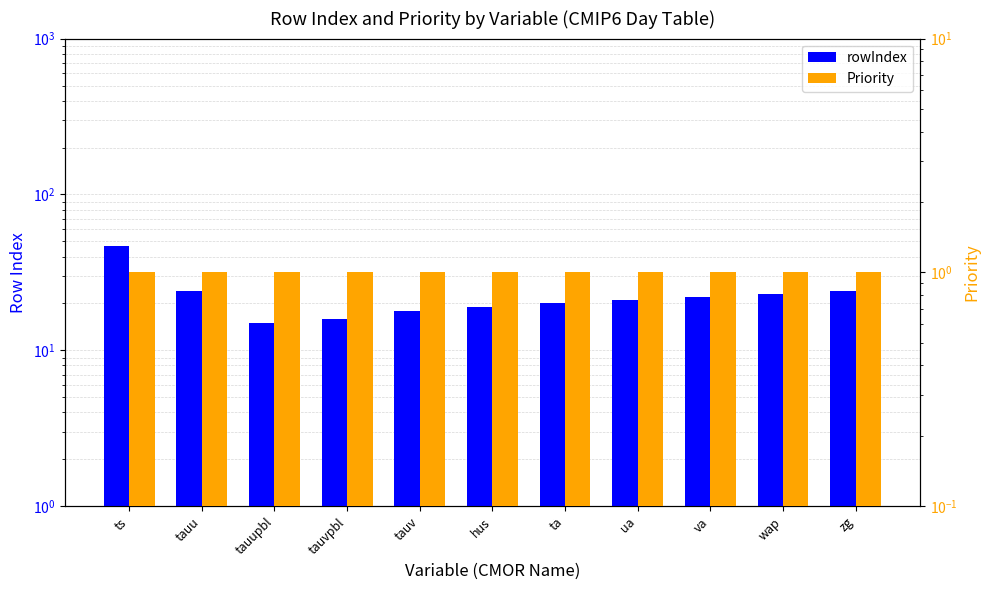

What position from the right is ta?

5